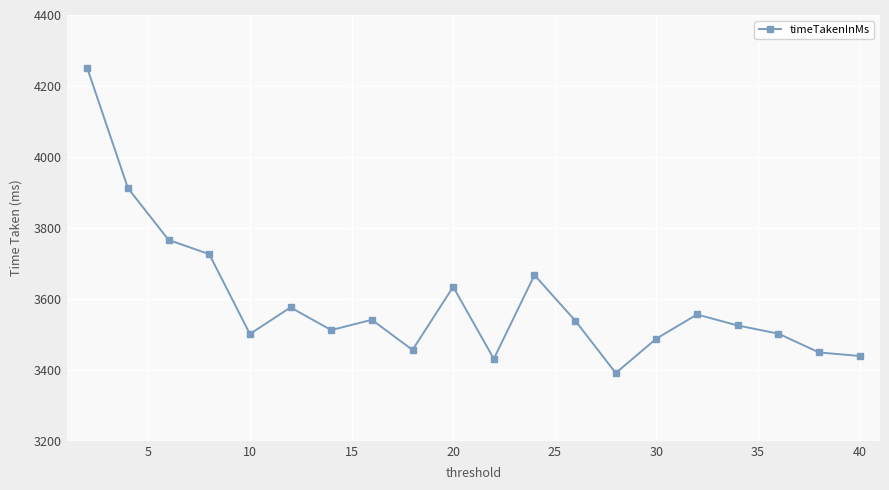

True or false: there are more than 2 points higher than both neighbors.

True